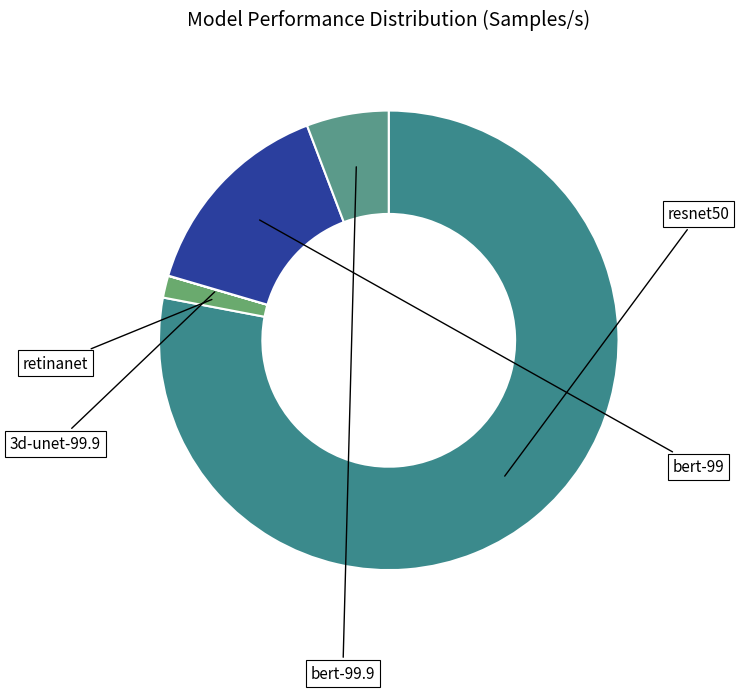

The resnet50 slice represents 78% of the pie. True or false?

True